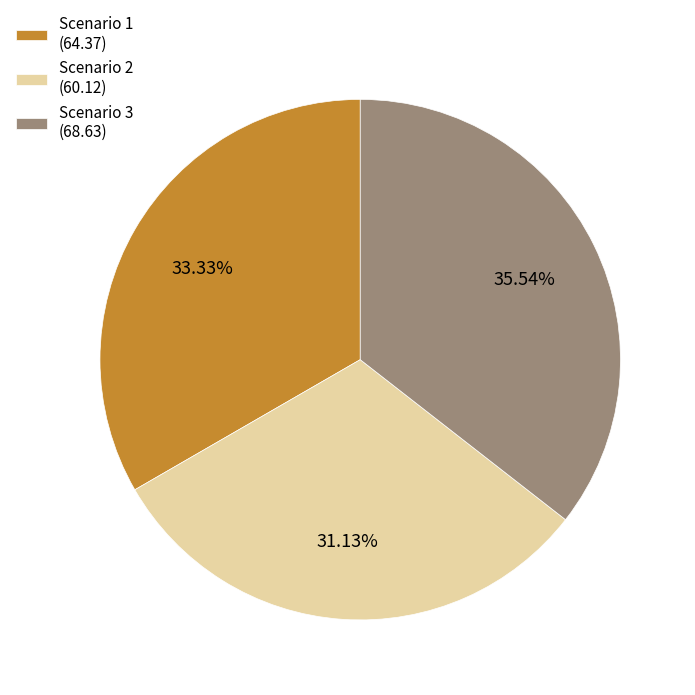

The Scenario 3 slice represents 36% of the pie. True or false?

True